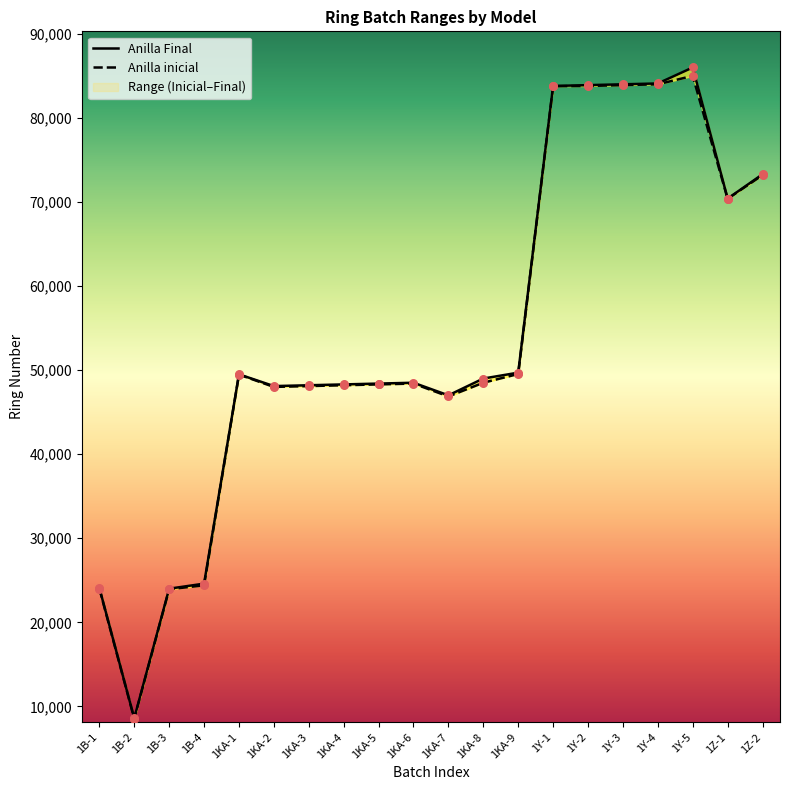

Which series has the largest total across all categories?

Anilla Final